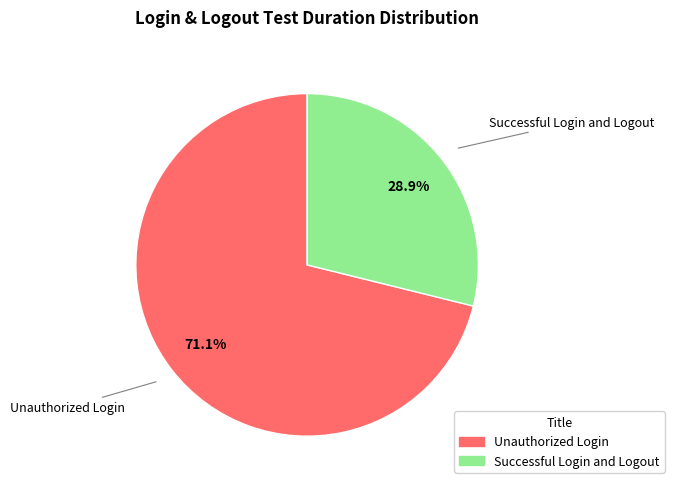

What is the largest slice in the pie chart?

Unauthorized Login